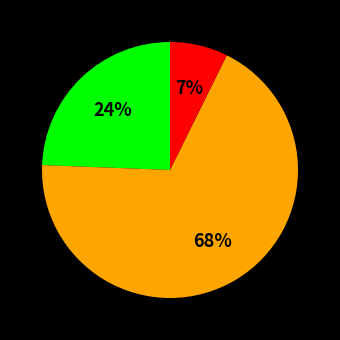

To the nearest percent, what is the average slice percentage?

33%